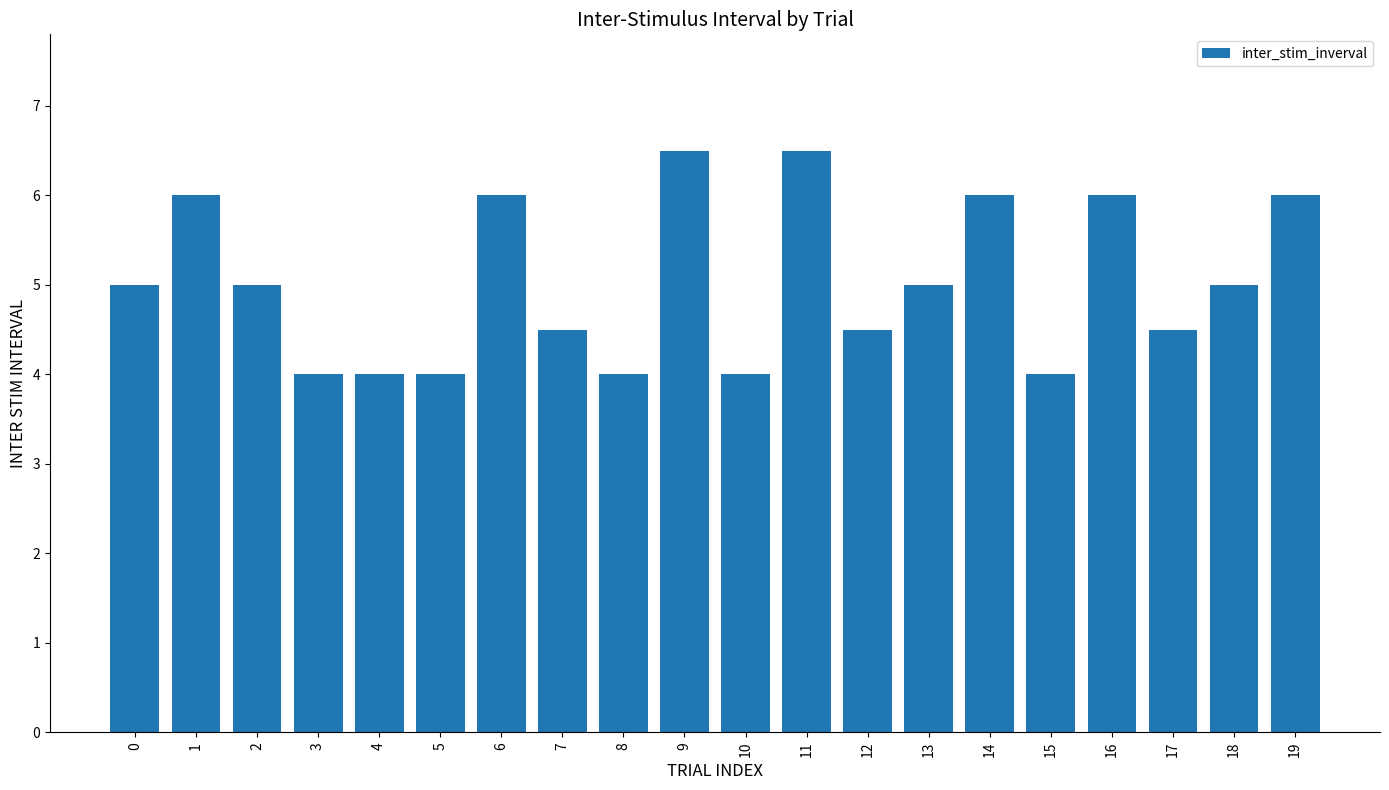

The chart shows a value of 6.5 at 0. True or false?

False